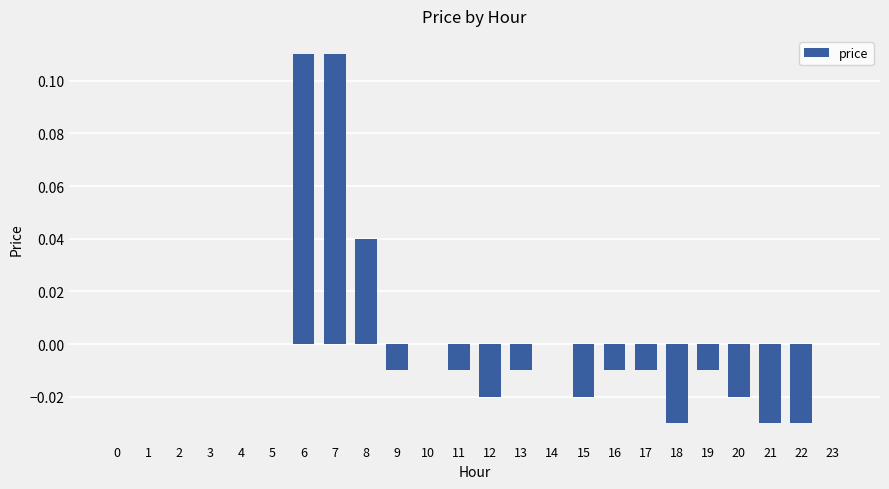

Count the number of data series in this chart.

1